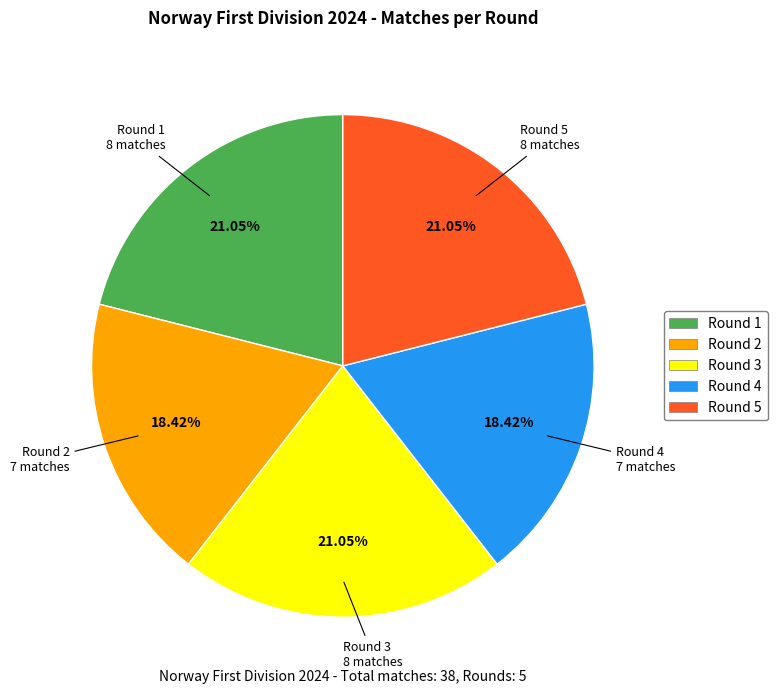

Do Round 5 and Round 3 together represent more than half of the pie?

No